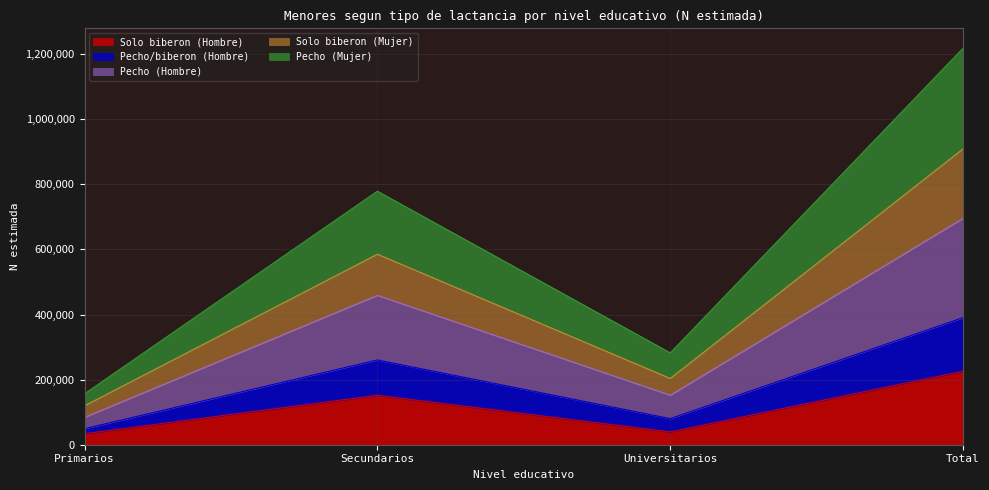

What is the label of the 3rd point from the right?

Secundarios